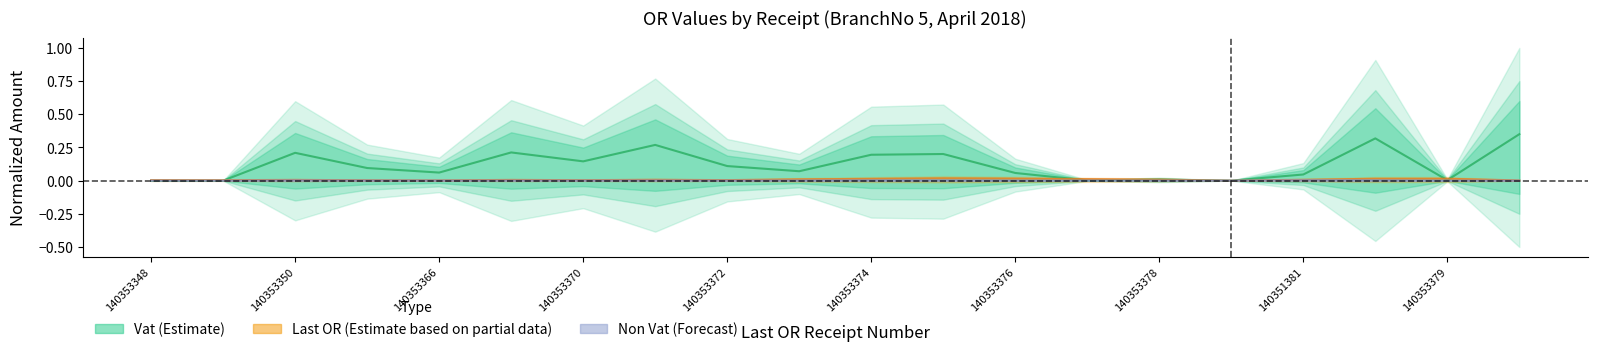

How many lines are shown in the chart?

3